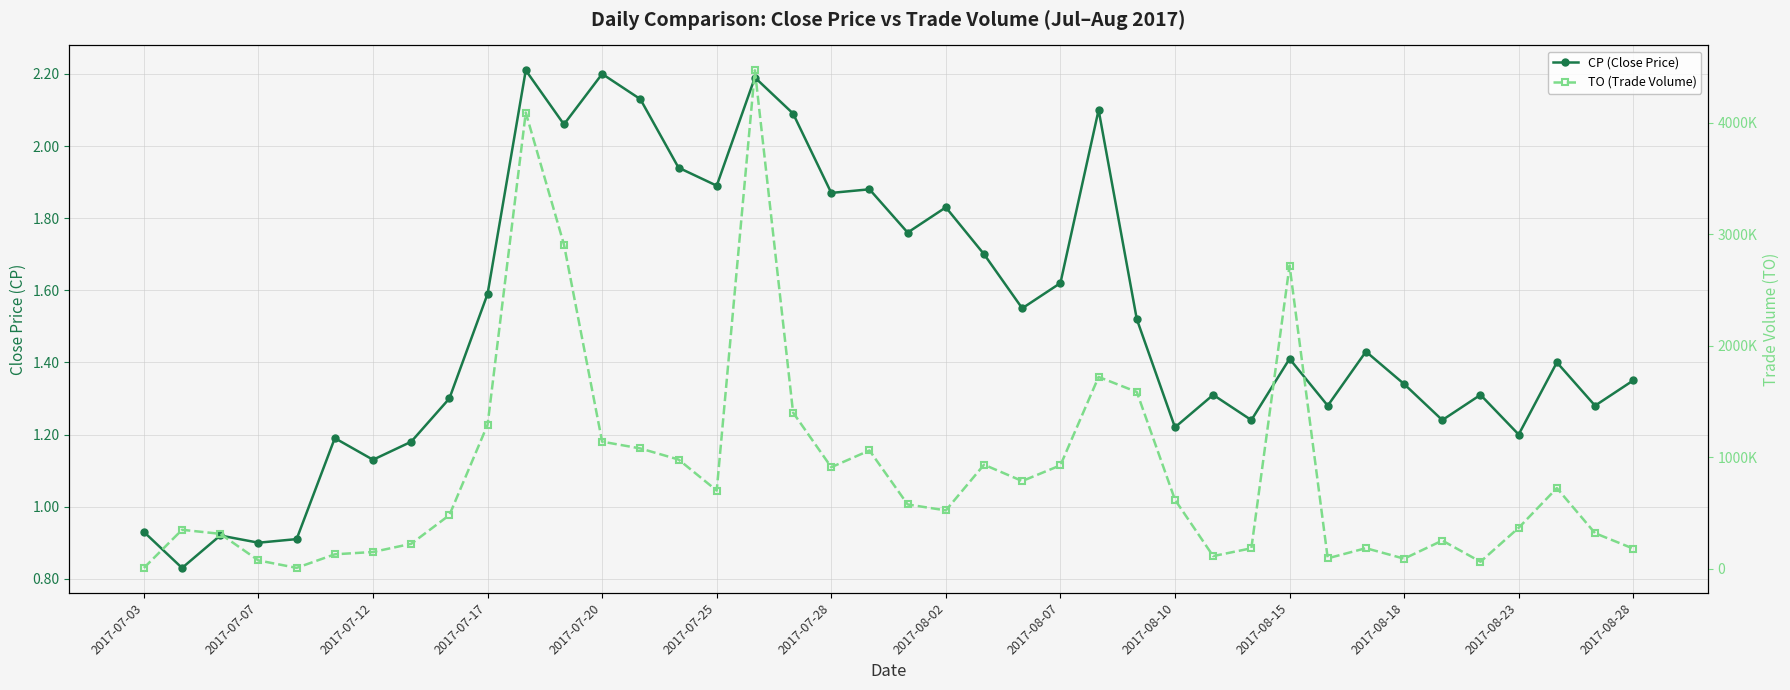

What is the minimum value shown in the chart?

0.8